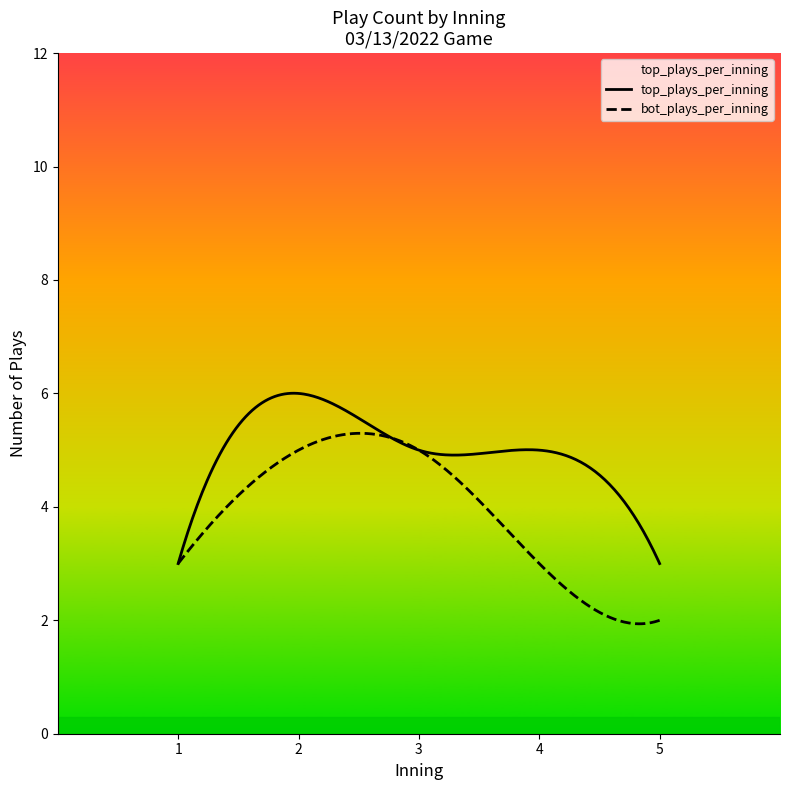

What is the sum of all bot_plays_per_inning values?

18